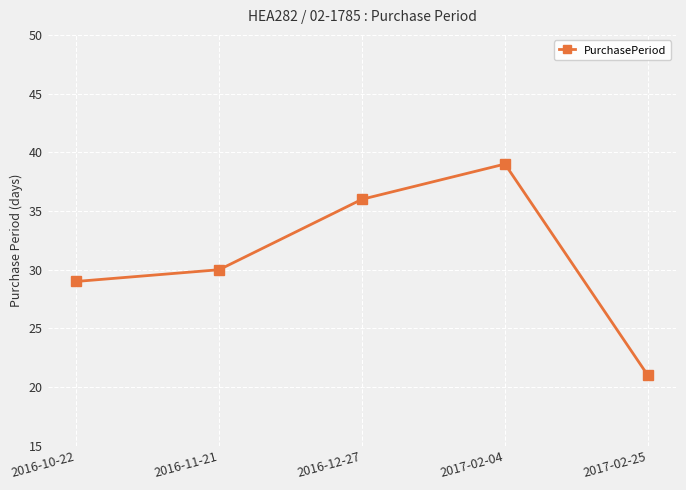

What is the label of the 2nd point from the left?

2016-11-21